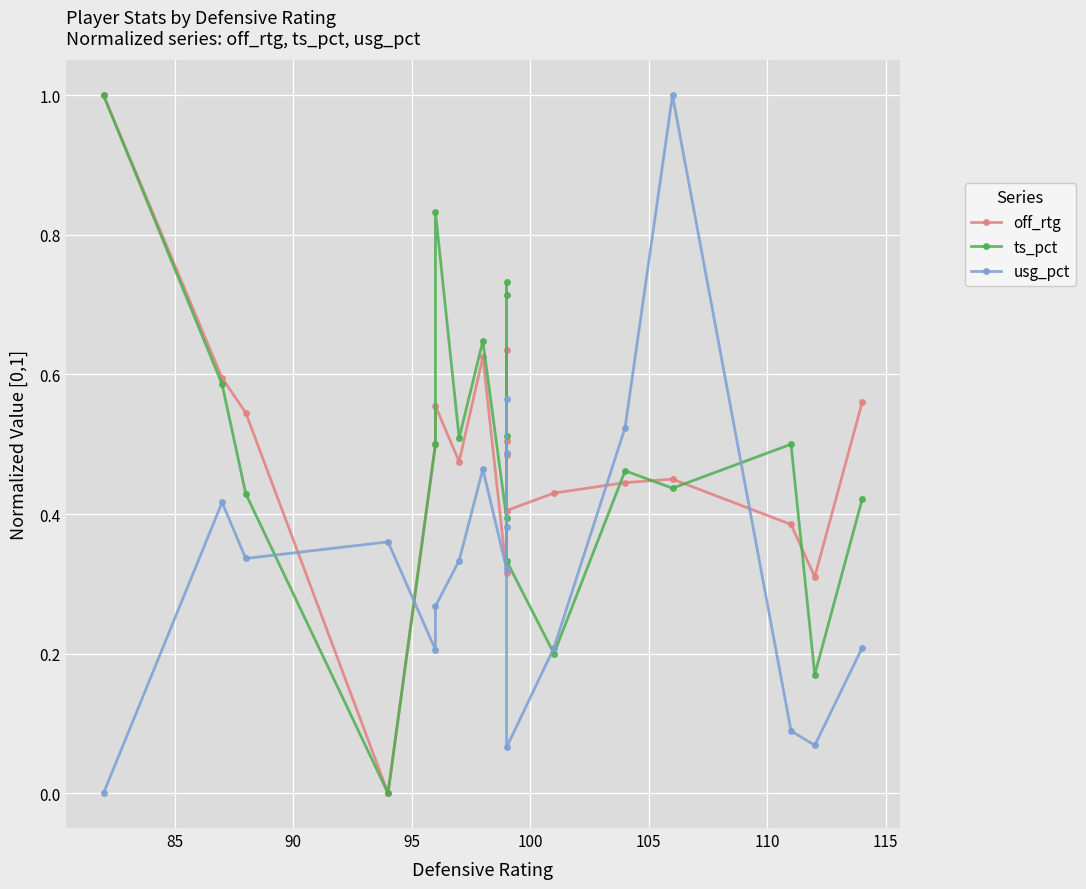

What is the difference between the maximum and minimum values in the usg_pct series?

1.0